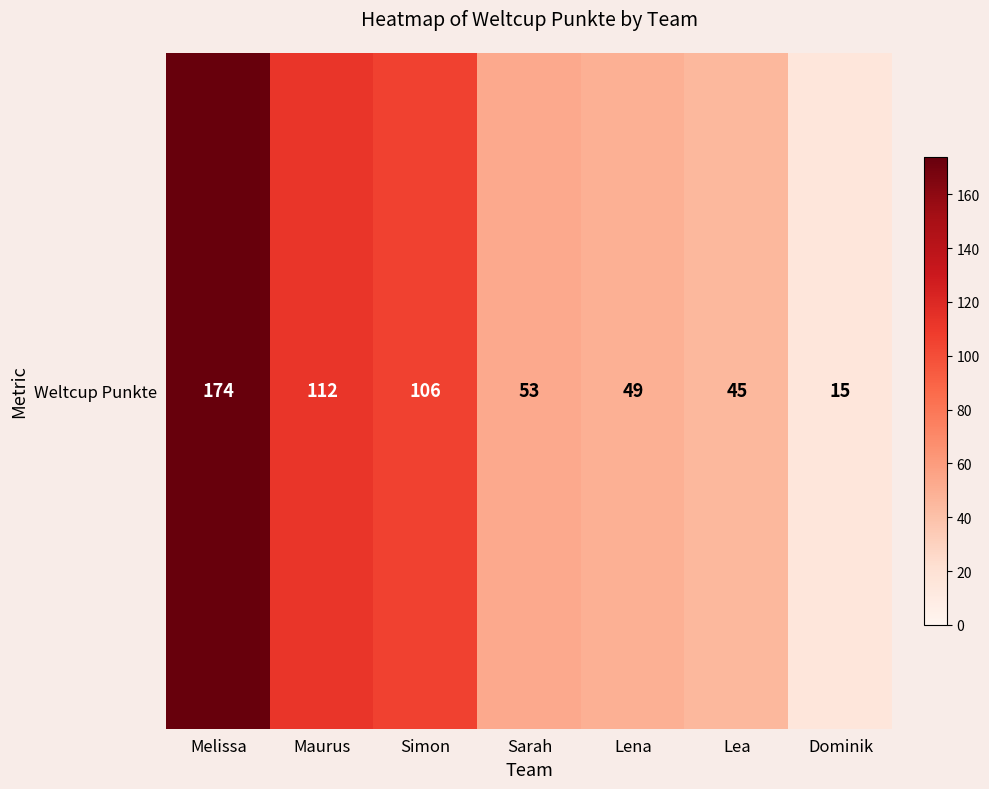

What is the maximum value shown in the chart?

174